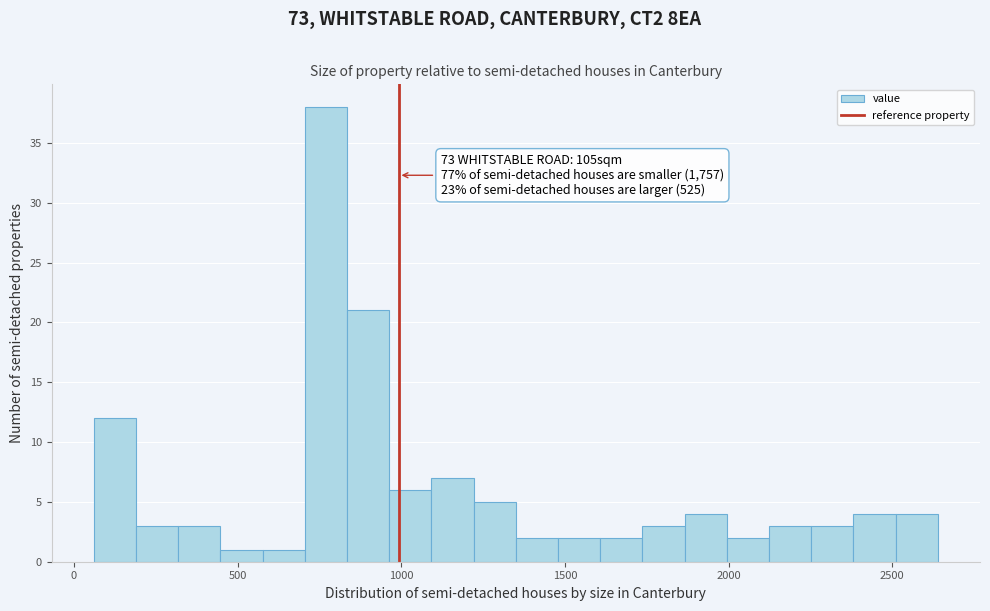

Read against the x-axis, roughly where is the centre of the tallest bar?

750